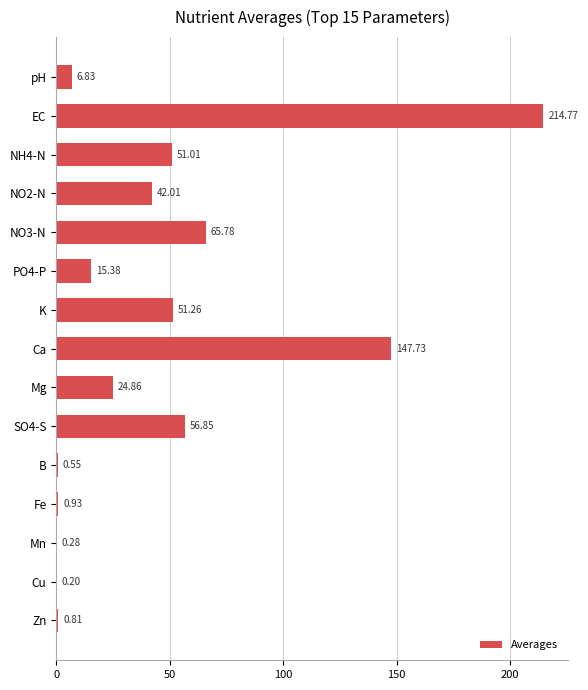

Which category has the highest value across all series?

EC